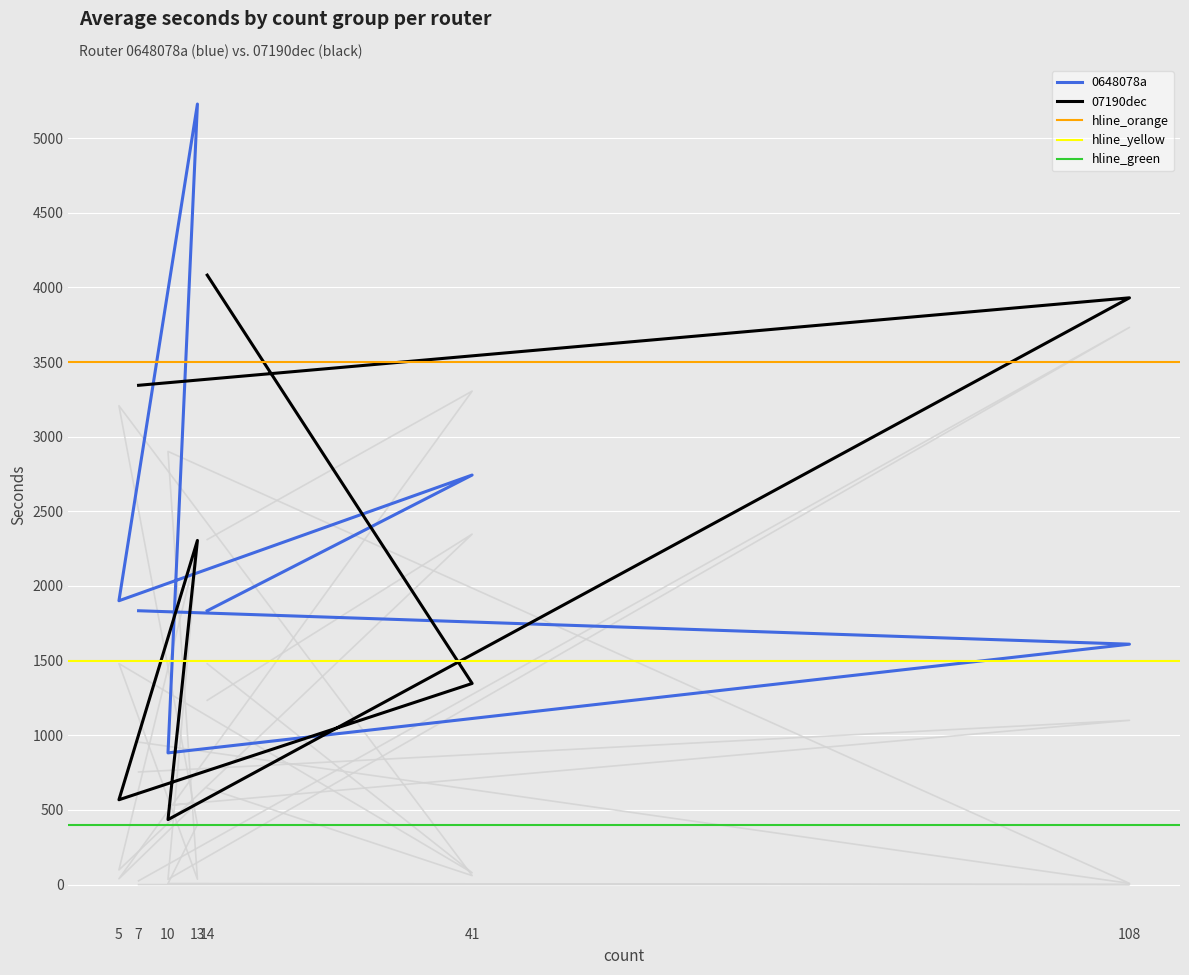

Is it true that 07190dec equals 1347 at 41?

True